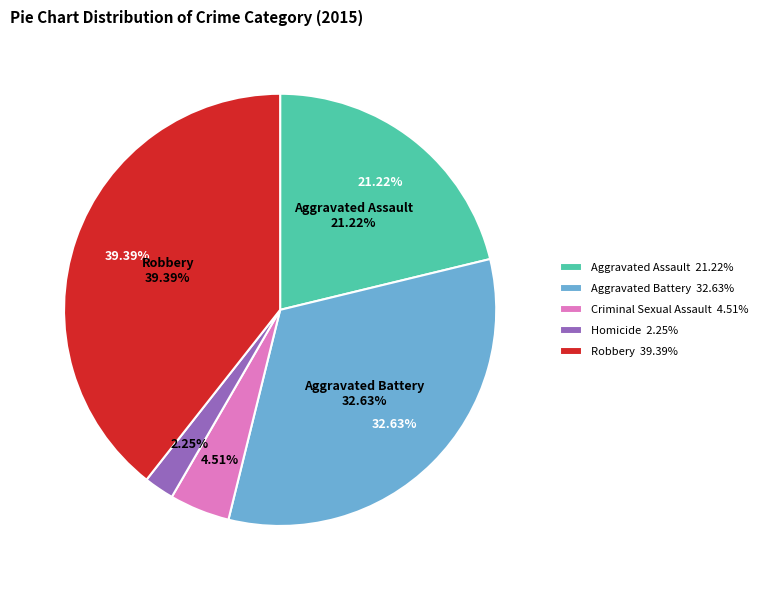

The Aggravated Assault slice represents 27% of the pie. True or false?

False